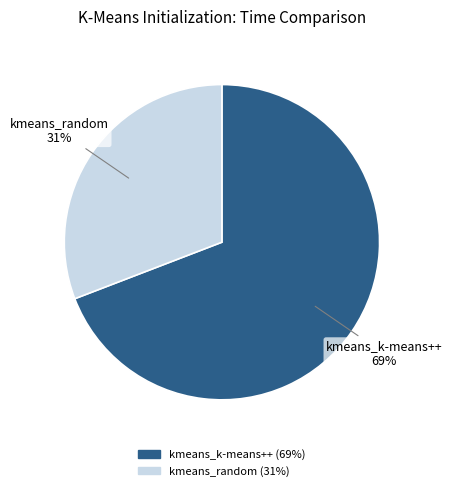

Do kmeans_random and kmeans_k-means++ together represent more than half of the pie?

Yes